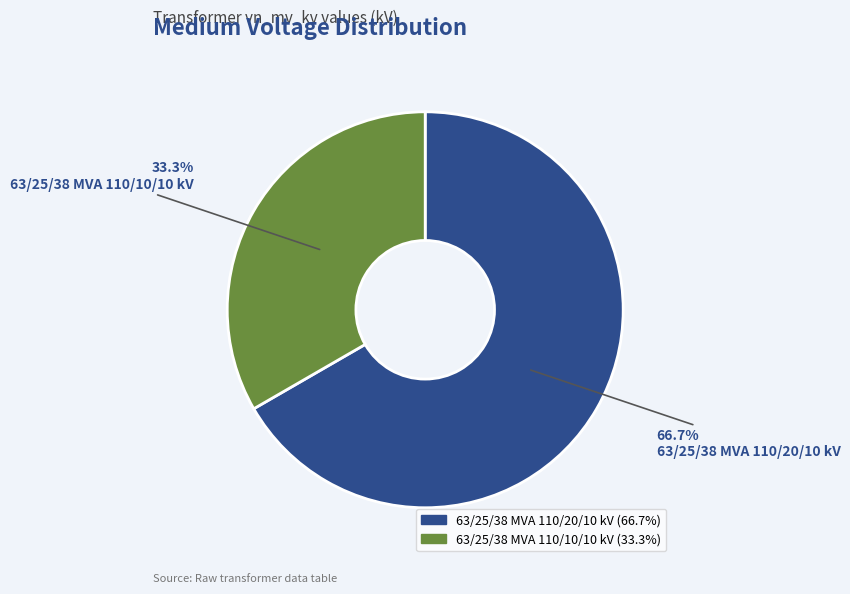

To the nearest percent, what is the combined percentage of 63/25/38 MVA 110/10/10 kV and 63/25/38 MVA 110/20/10 kV?

100%